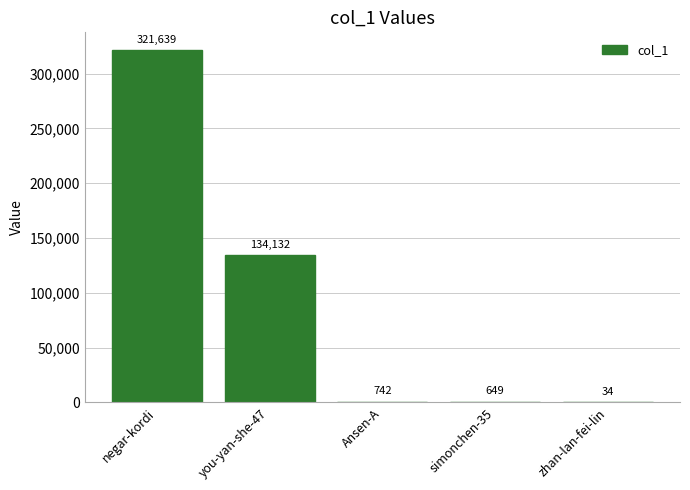

Reading right to left, extract all data points from this chart.

34	649	742	134132	321639